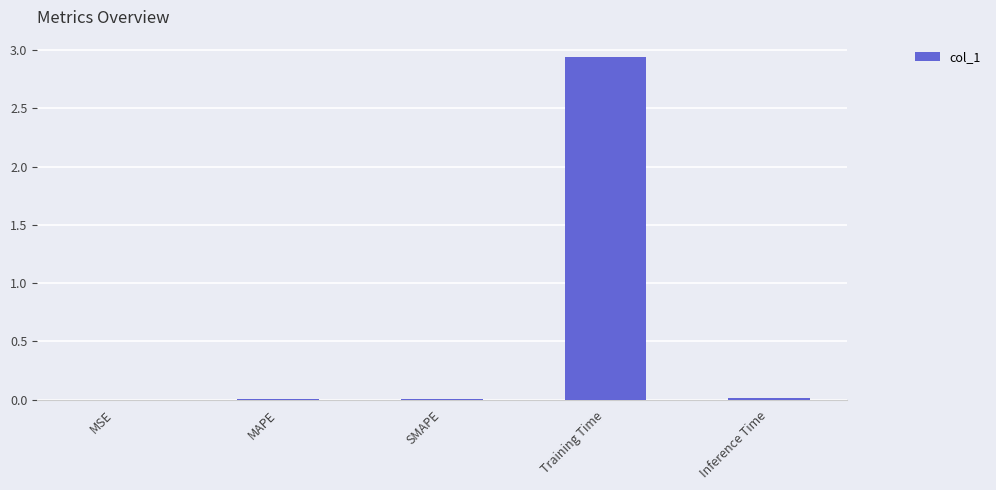

Which category has the highest value across all series?

Training Time